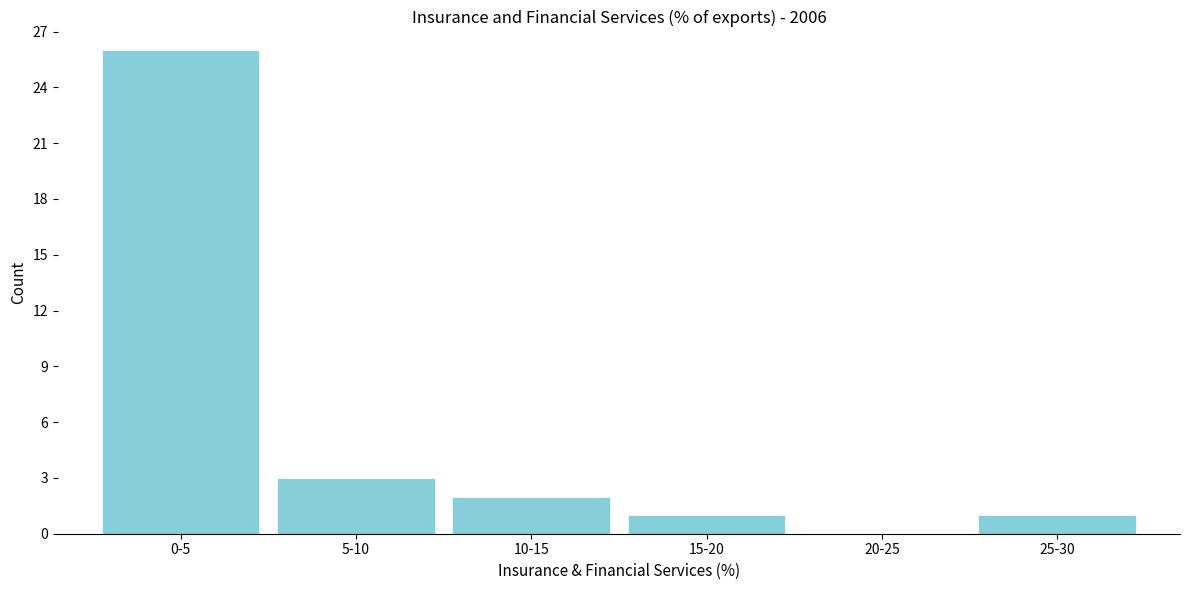

Reading left to right, extract all data points from this chart.

0-5=26	5-10=3	10-15=2	15-20=1	20-25=0	25-30=1